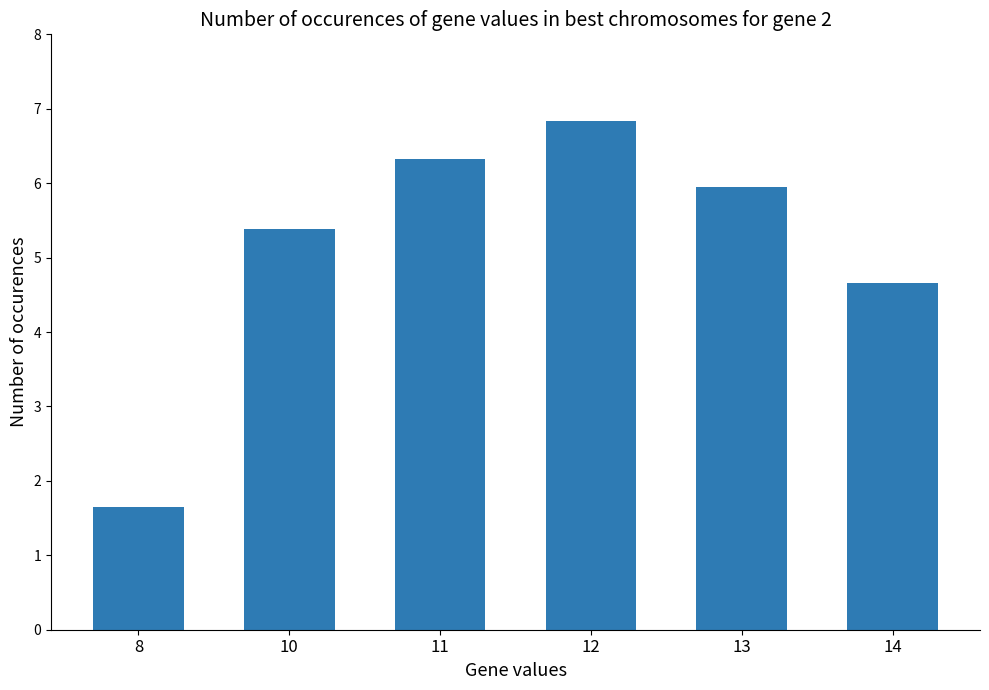

Rank the categories by value from lowest to highest.

8, 14, 10, 13, 11, 12